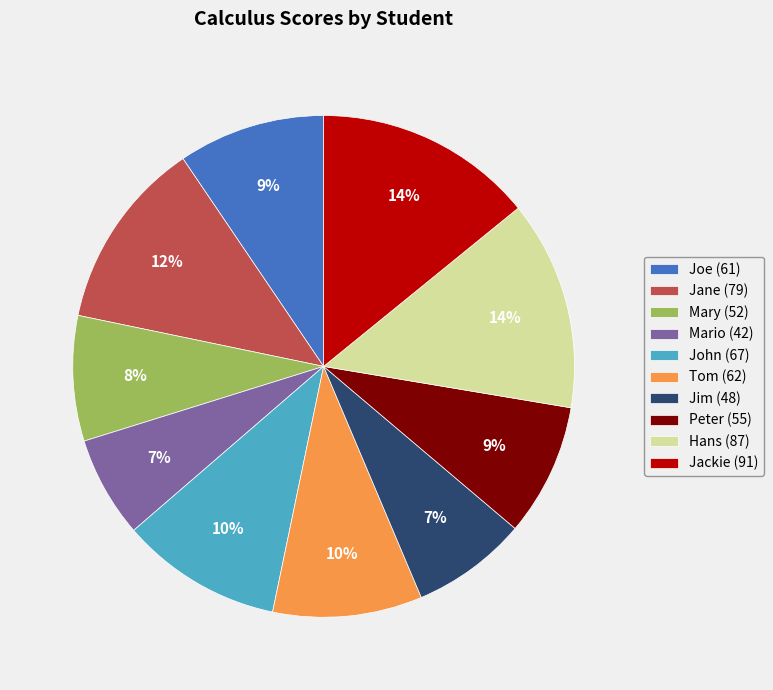

To the nearest percent, what is the average slice percentage?

10%